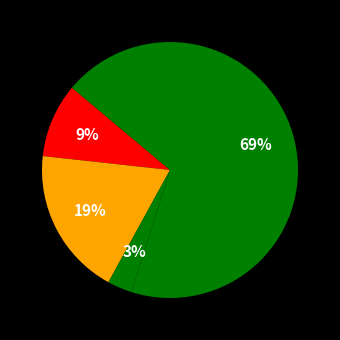

How many slices are in this pie chart?

4